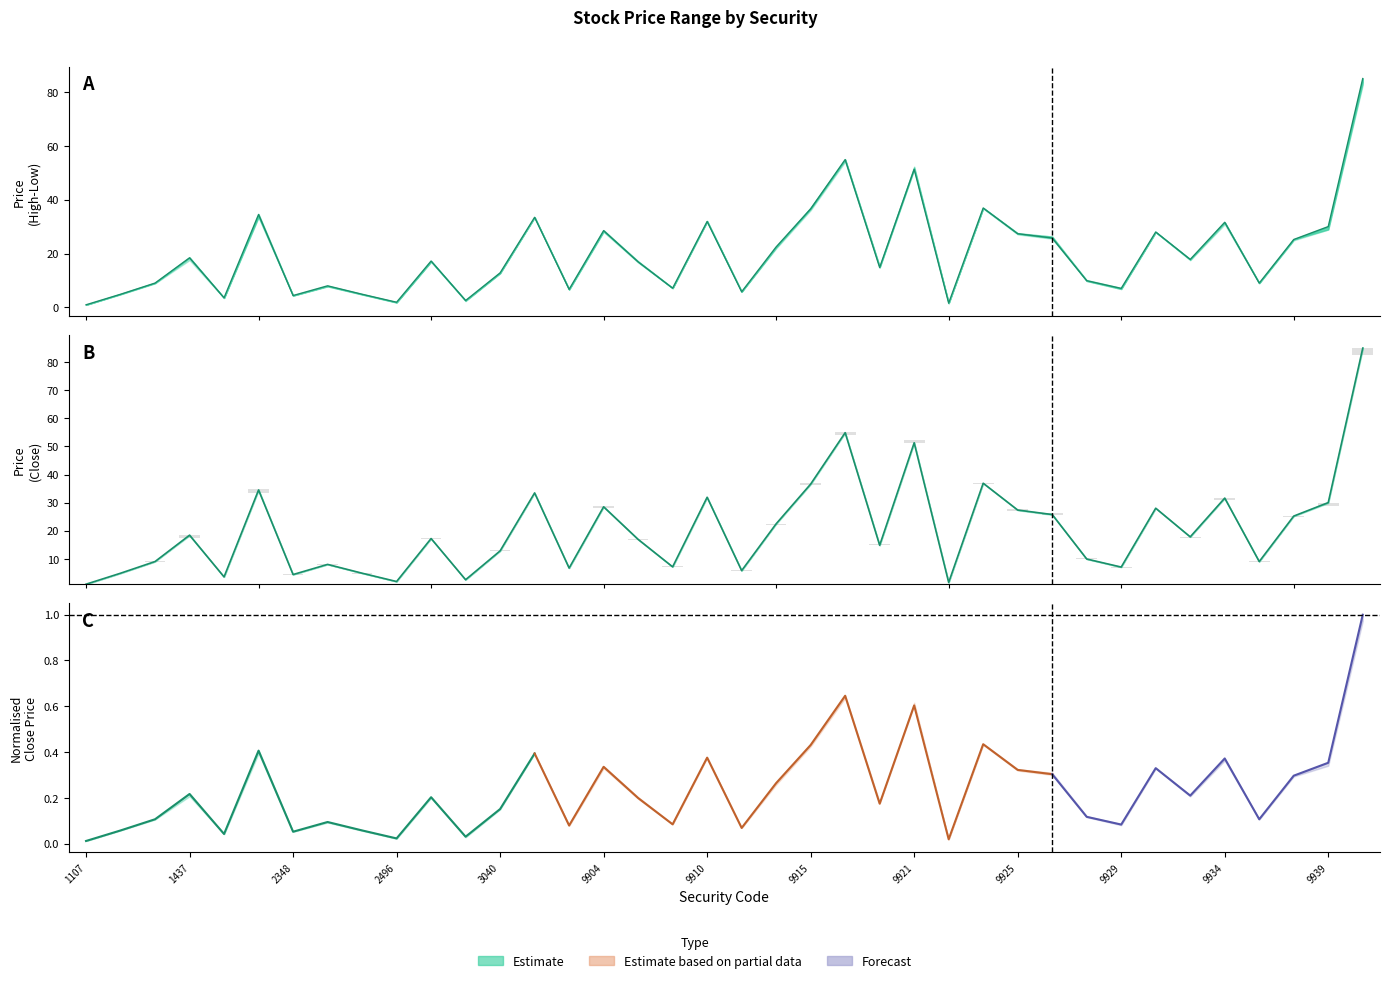

At how many categories does at least one series exceed 19?

16